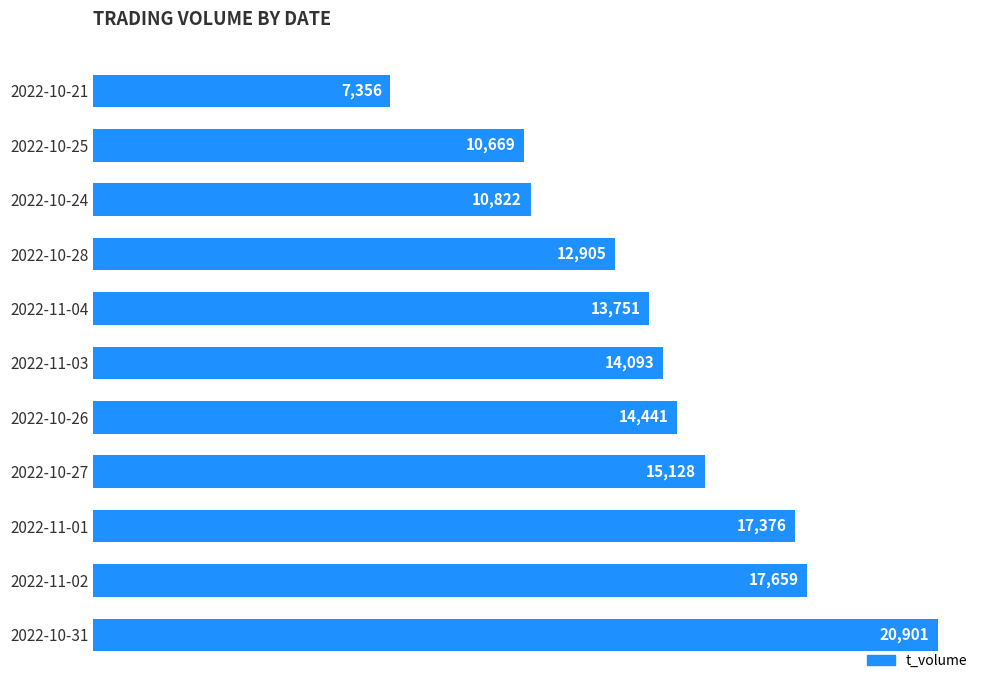

What is the maximum value shown in the chart?

20901